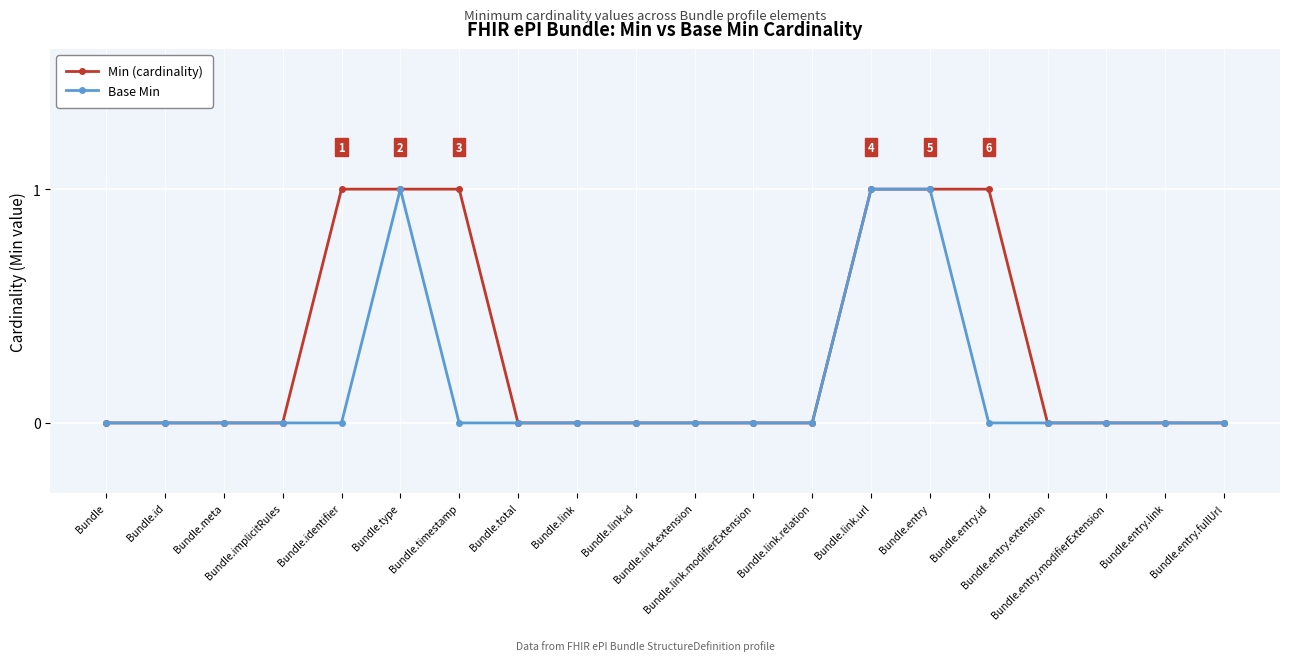

Which series has the largest total across all categories?

Min (cardinality)